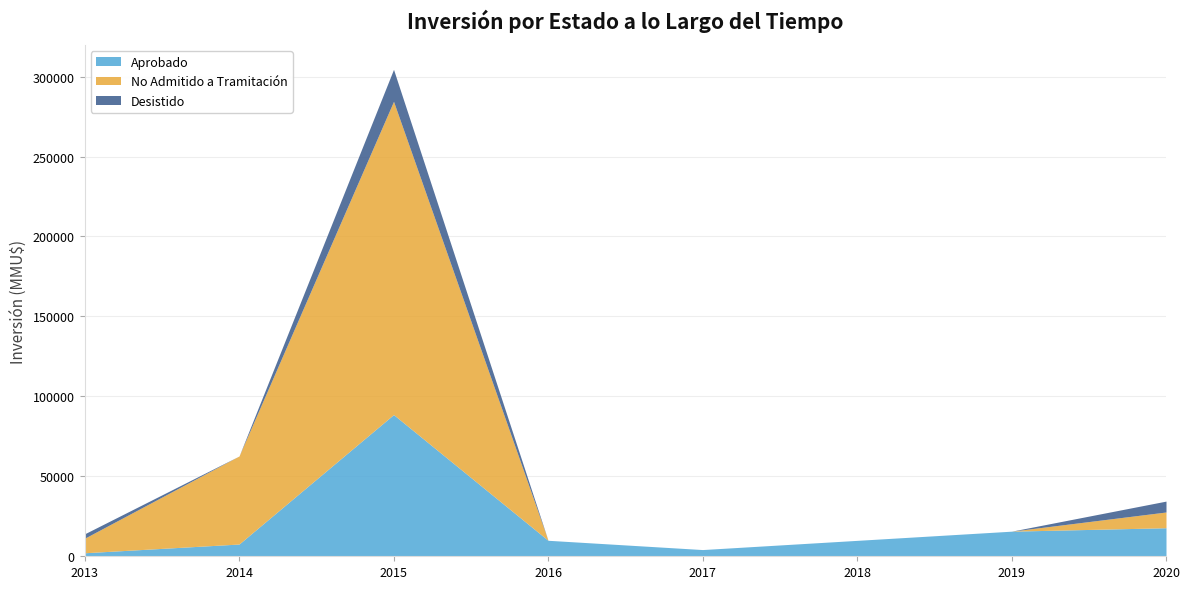

Does the chart display data point markers on the line(s)?

No